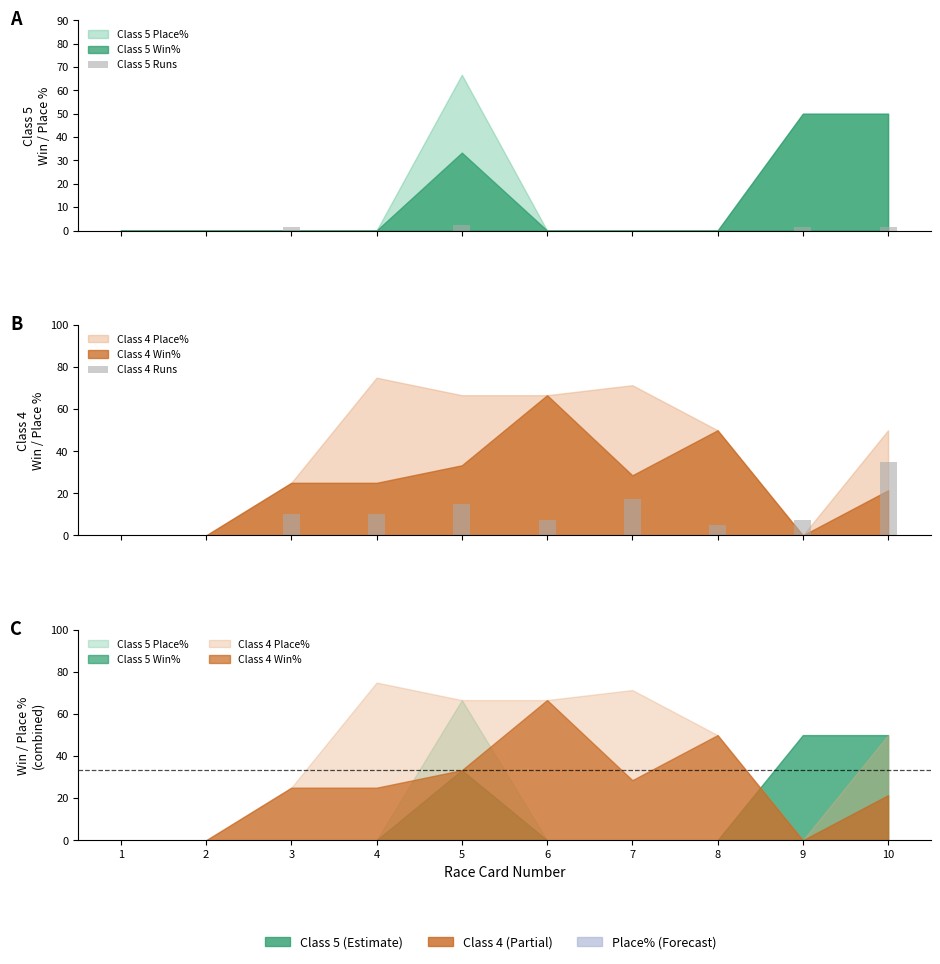

The value of Class 5 Runs at 2 is 0.0. True or false?

True